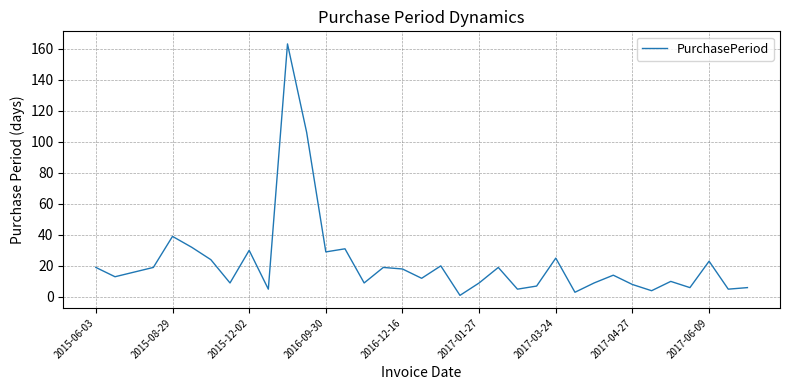

What is the greatest value displayed?

163